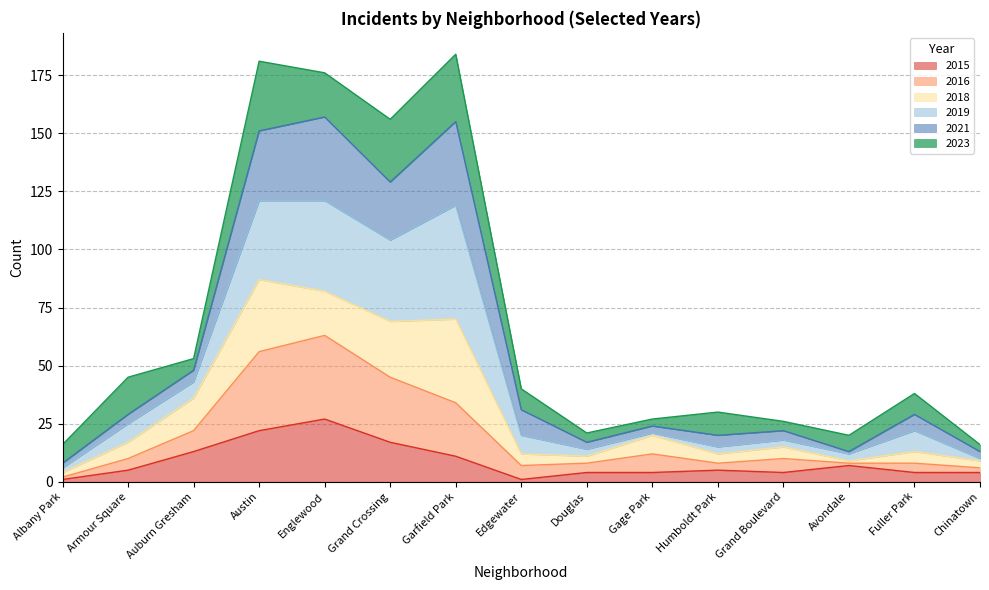

How many interior local peaks does the 2015 series have?

3